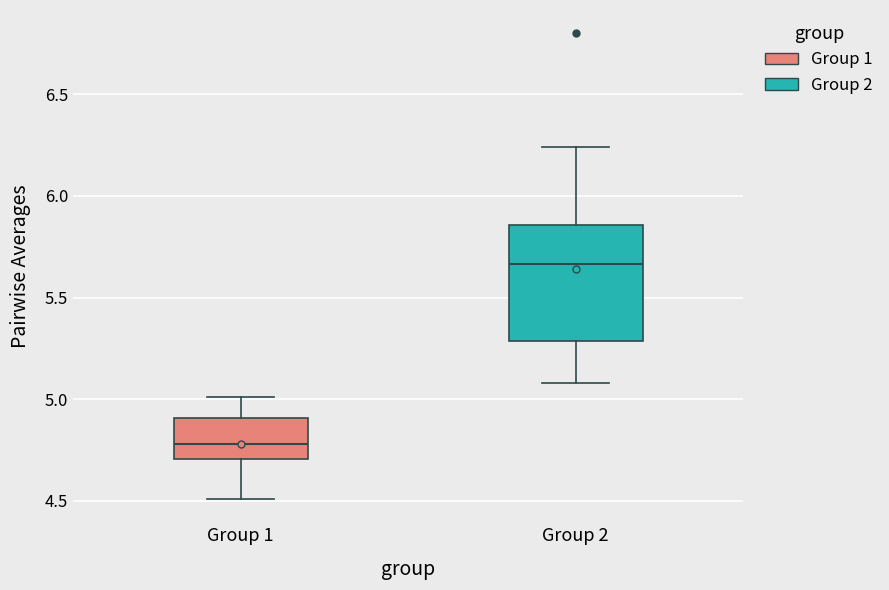

Which box is the tallest, from its lower edge to its upper edge?

Group 2